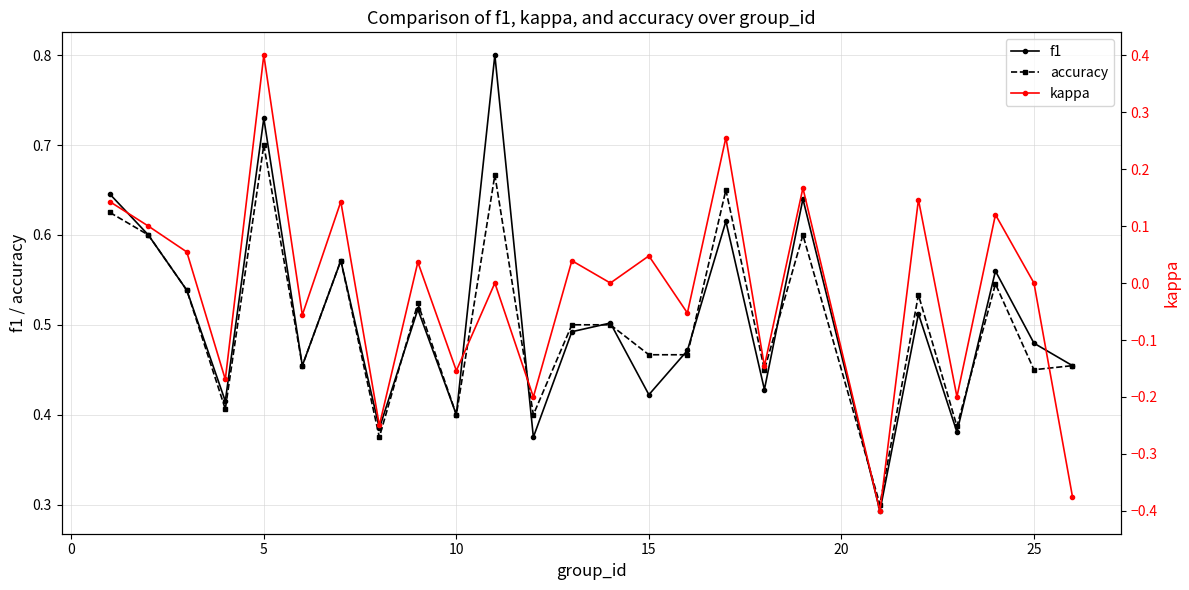

Does the chart display data point markers on the line(s)?

Yes